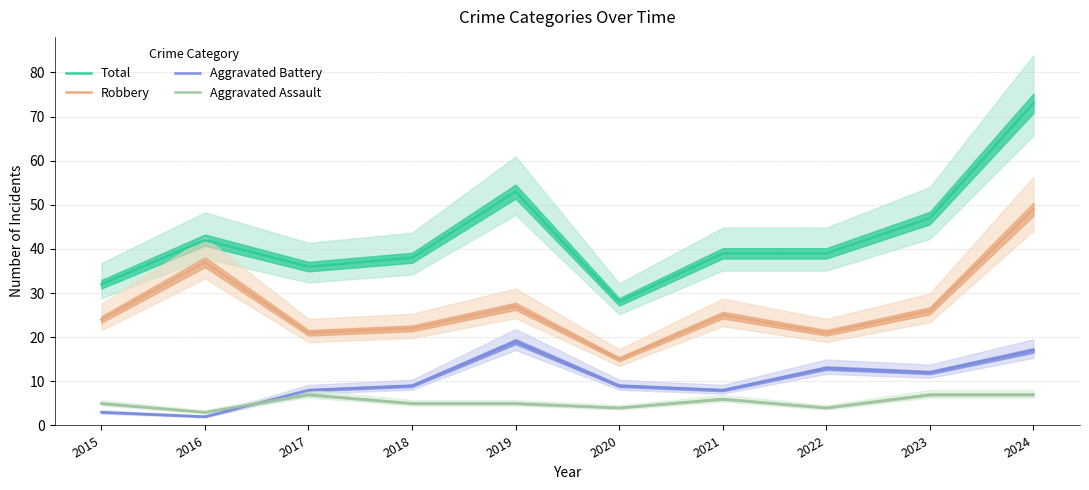

How many data points in Aggravated Assault are above 5?

4